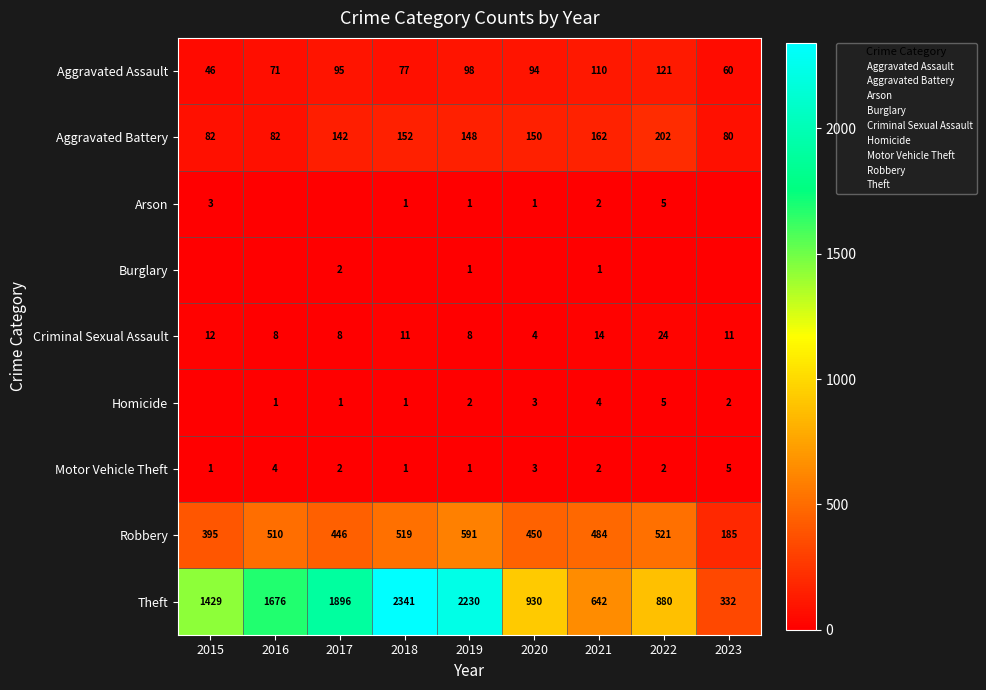

True or false: Burglary has a value of 3 at 2017.

False